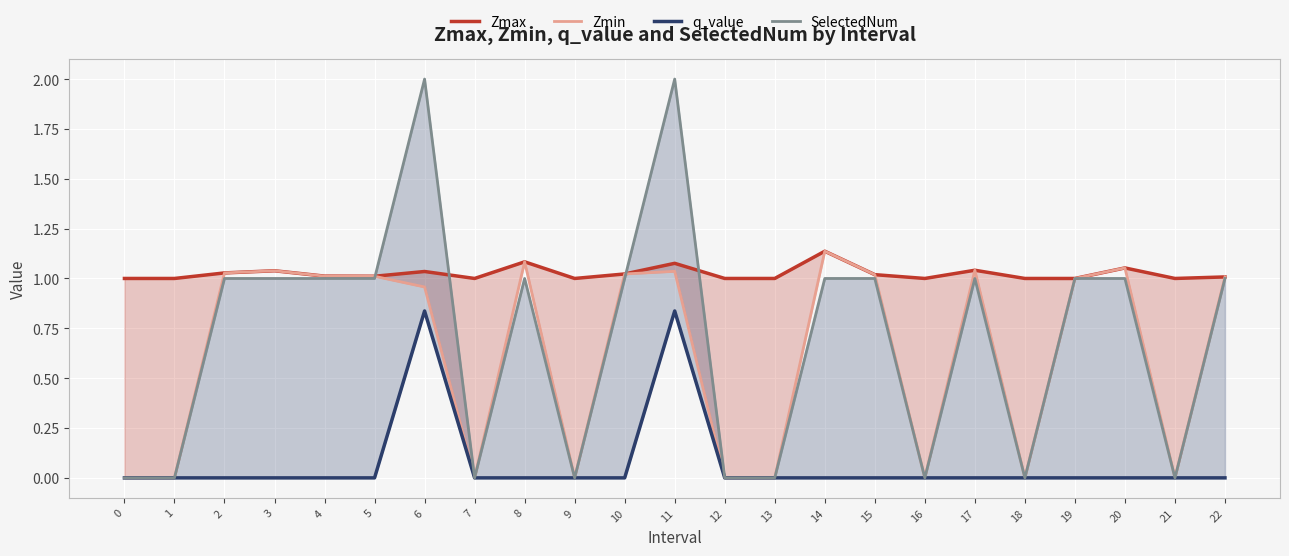

What is the total value across all series at 4?

3.0